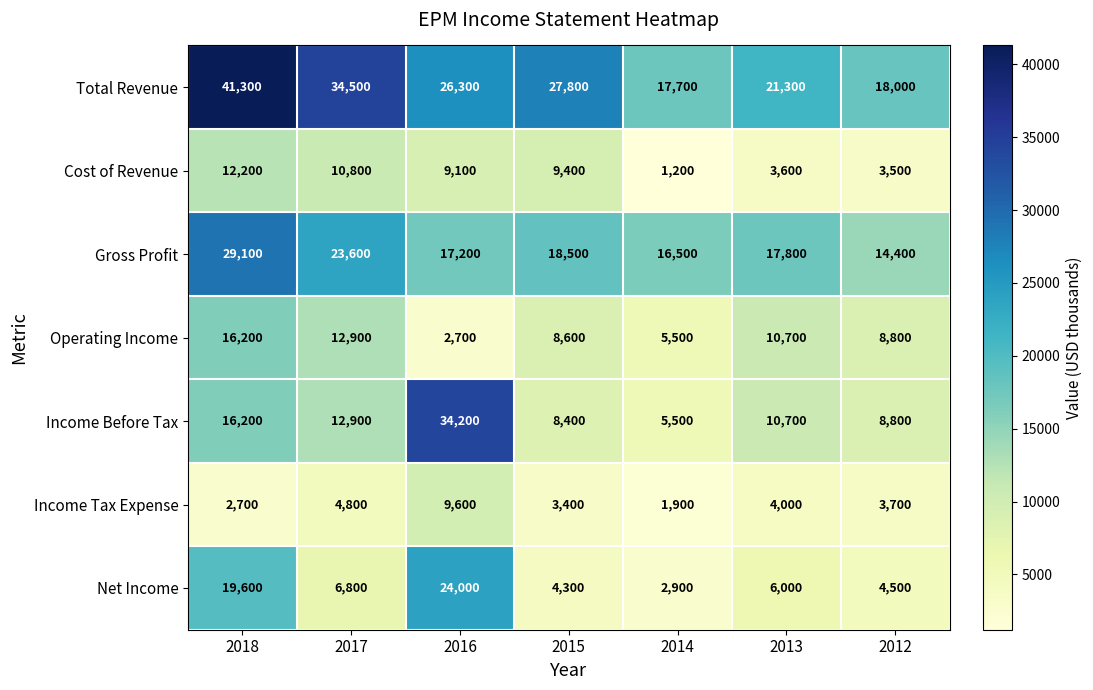

What is the average value of the Operating Income series?

9343